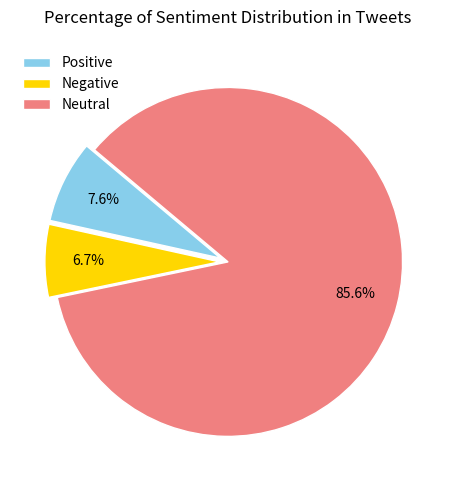

Is it true that Positive is 8% of the pie?

True